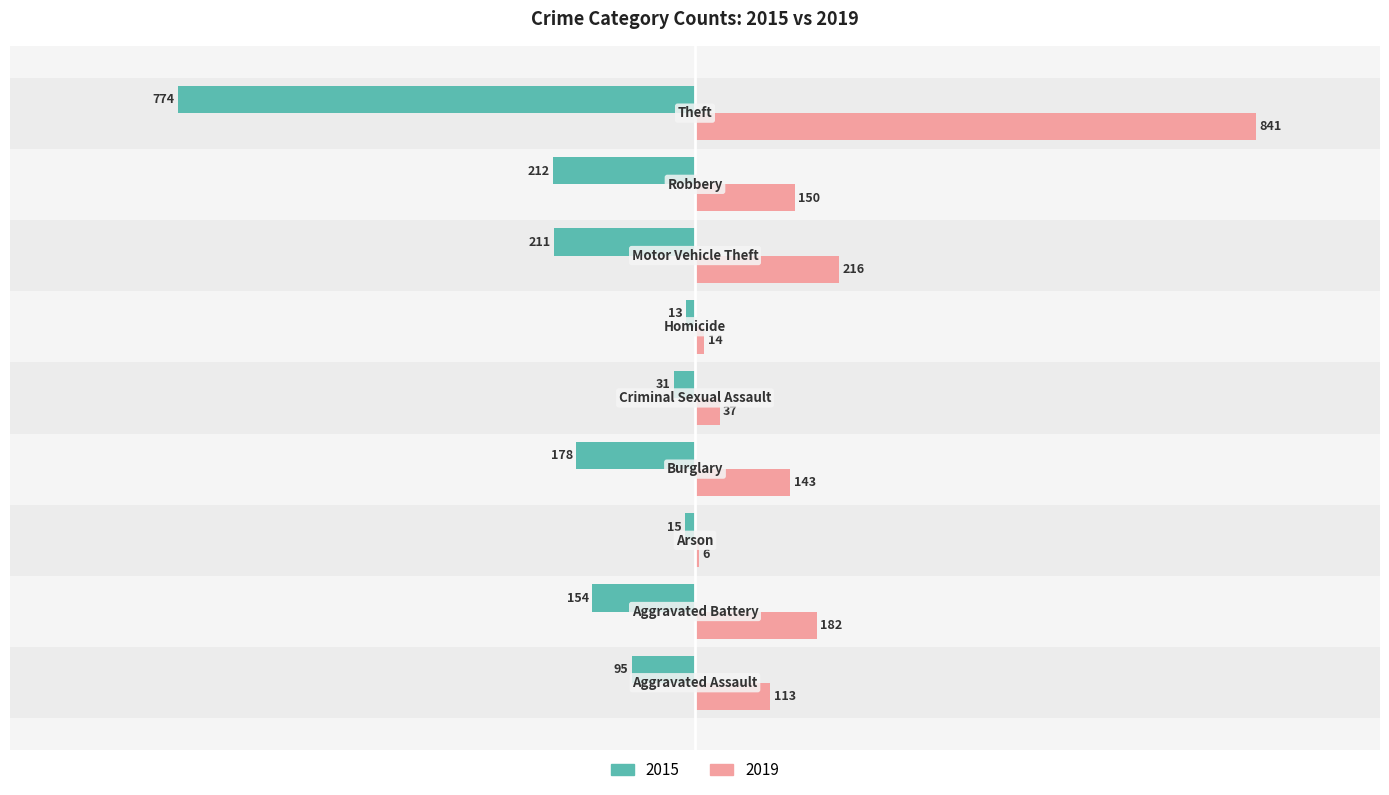

What is the difference between the maximum and minimum values in the 2015 series?

761